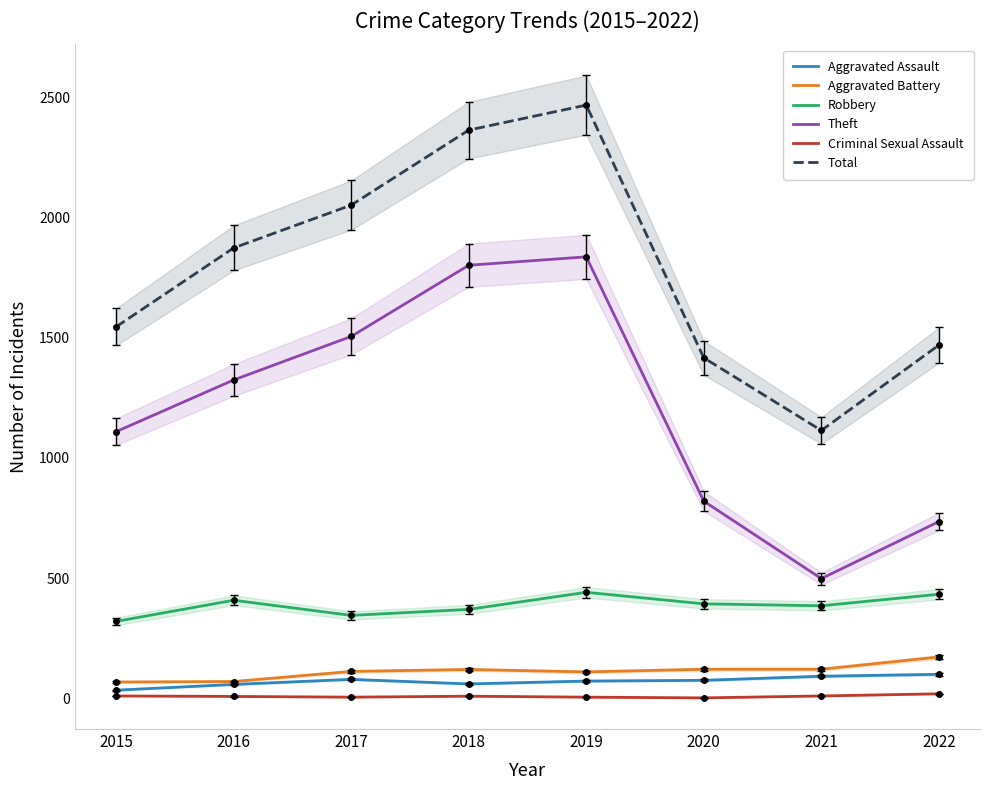

At which label does Robbery first exceed 393?

2016